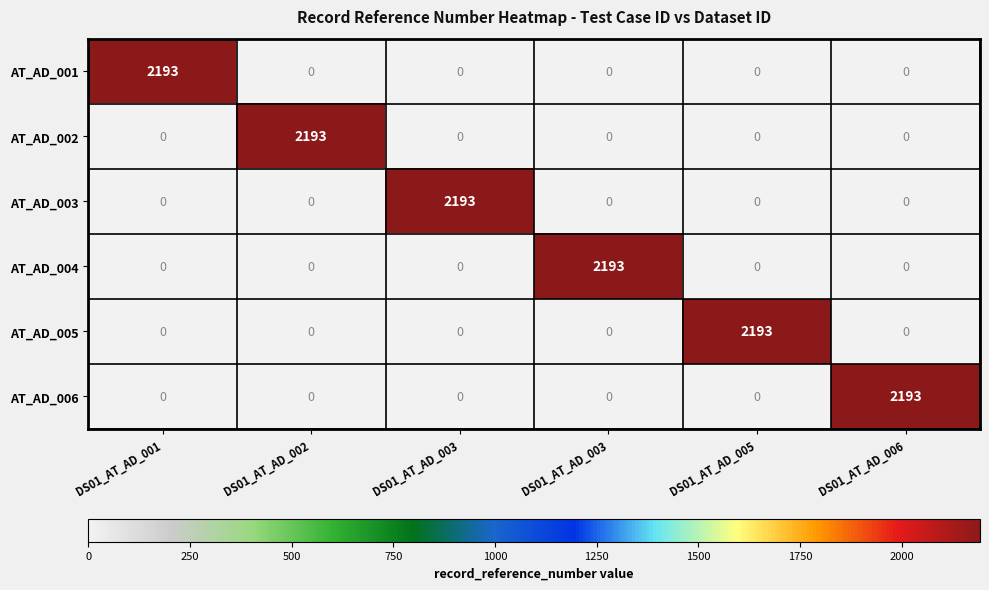

List the series in order of their peak value, lowest first.

AT_AD_001, AT_AD_002, AT_AD_003, AT_AD_004, AT_AD_005, AT_AD_006